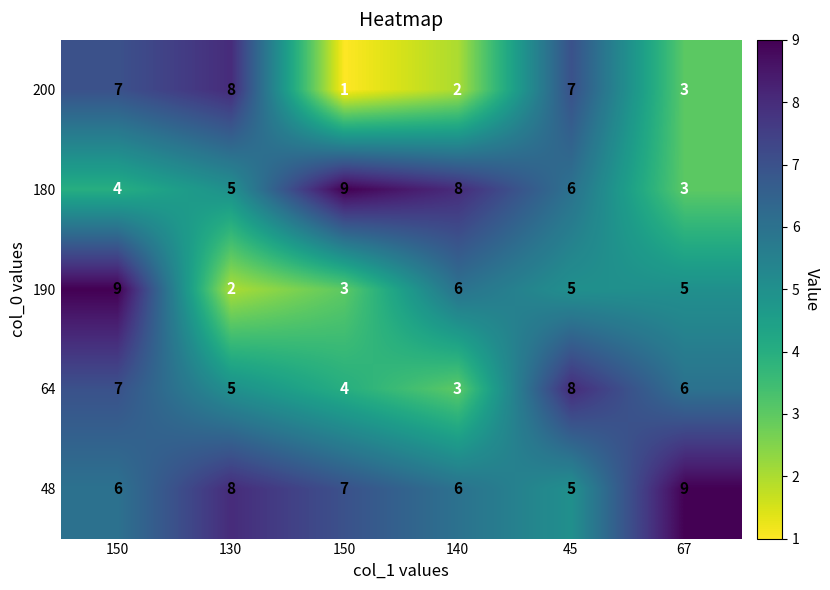

Reading left to right, transcribe all the data shown in this chart.

200: 150=7	130=8	150=1	140=2	45=7	67=3
180: 150=4	130=5	150=9	140=8	45=6	67=3
190: 150=9	130=2	150=3	140=6	45=5	67=5
64: 150=7	130=5	150=4	140=3	45=8	67=6
48: 150=6	130=8	150=7	140=6	45=5	67=9